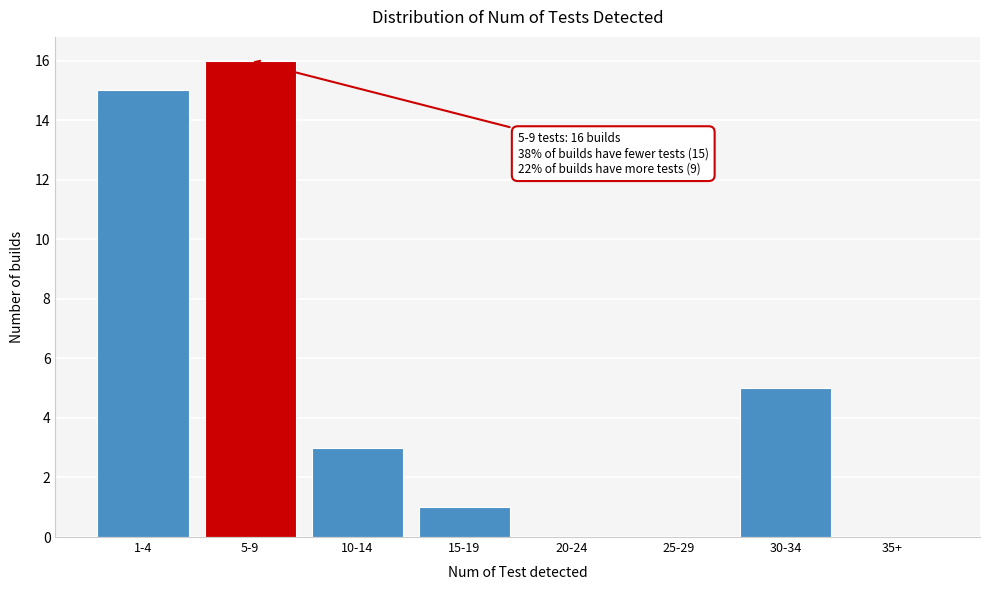

Reading left to right, what are all the values shown in this chart?

1-4=15	5-9=16	10-14=3	15-19=1	20-24=0	25-29=0	30-34=5	35+=0